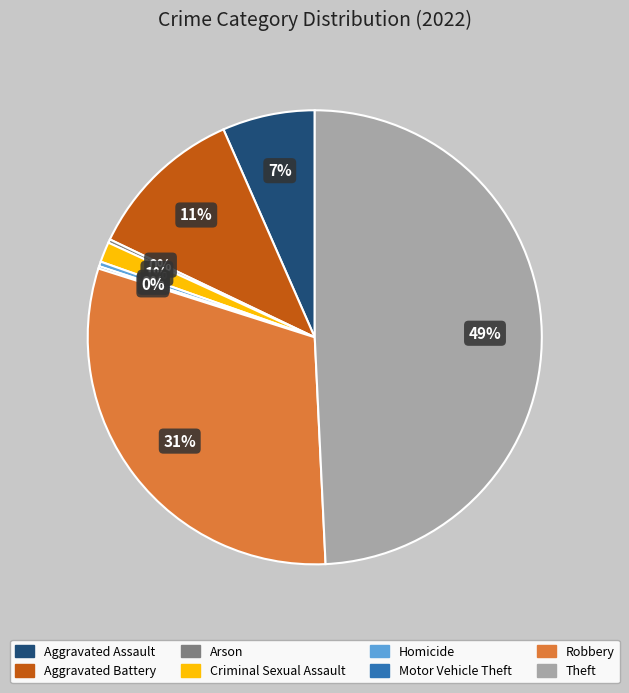

To the nearest percent, what is the average slice percentage?

12%